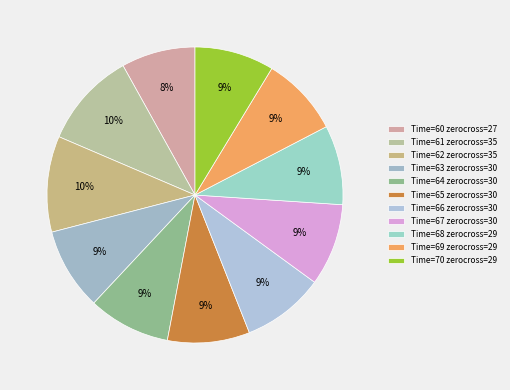

How many slices are in this pie chart?

11